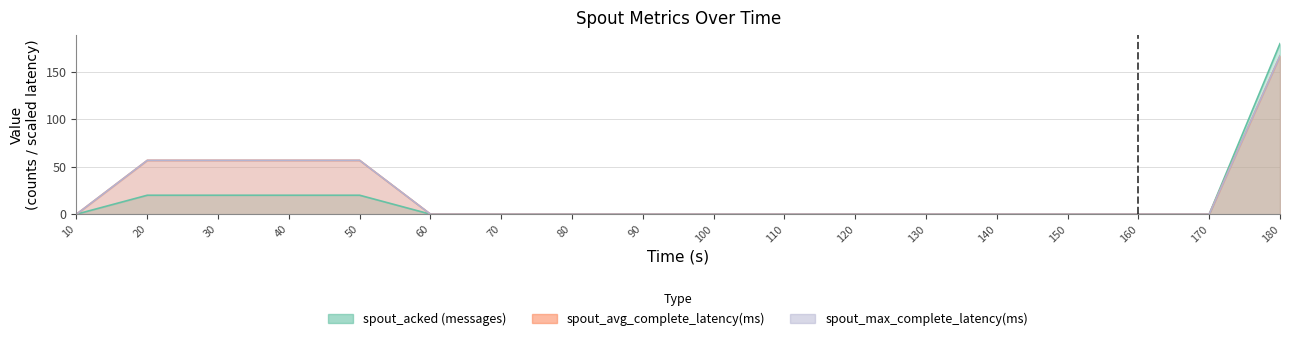

True or false: spout_acked (messages) has a value of 33.1 at 30.

False